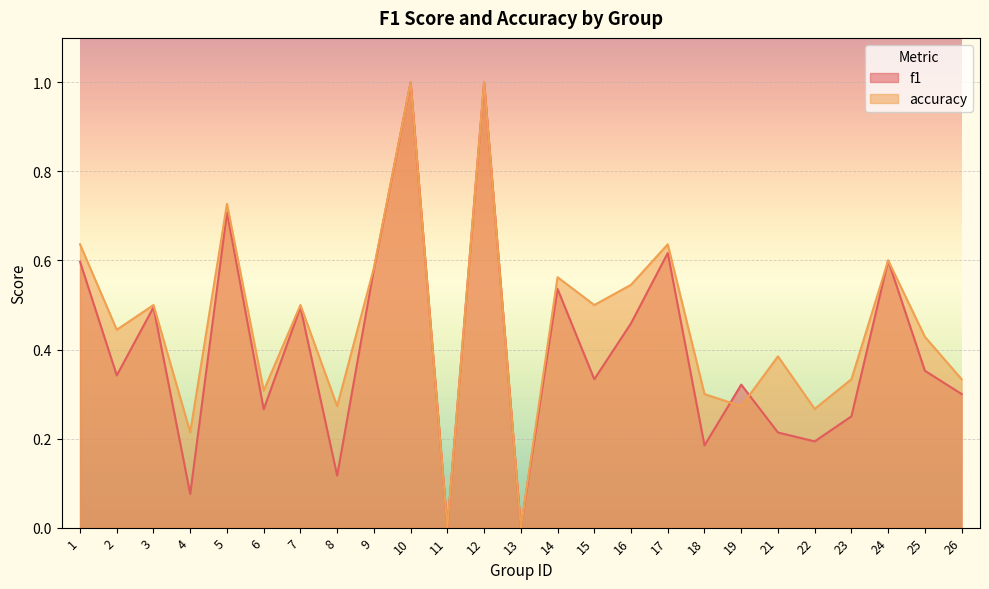

Is it true that accuracy equals 1.1 at 5?

False